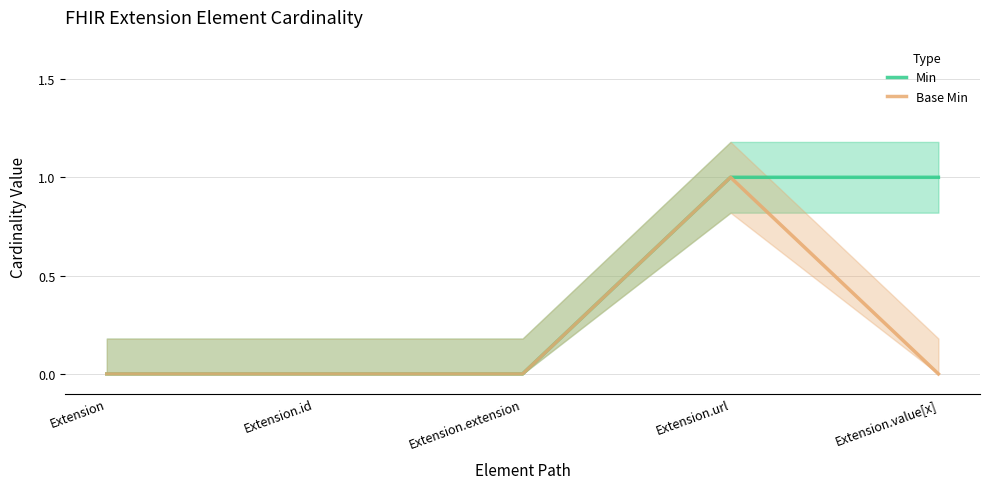

Which has a higher value, Extension.id or Extension.url?

Extension.url